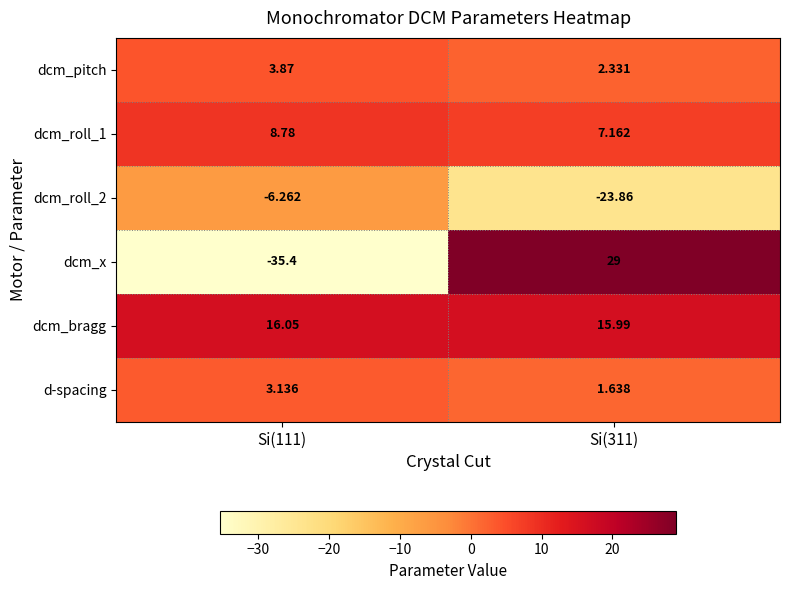

Which series has the largest total across all categories?

dcm_bragg